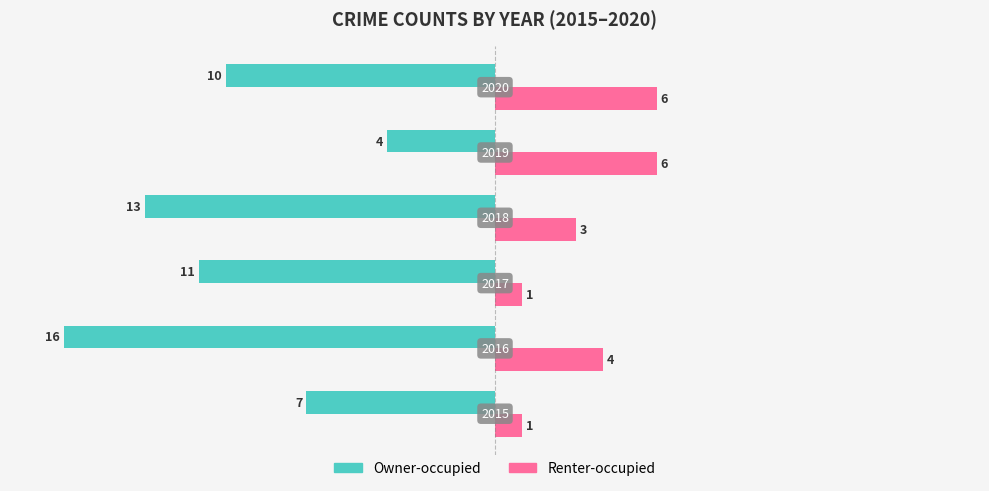

What are all the series names shown in the legend?

Owner-occupied, Renter-occupied